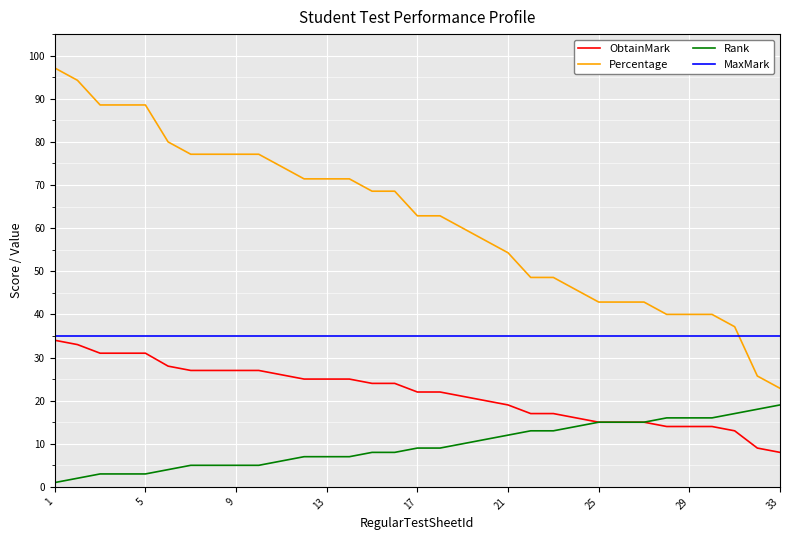

What is the highest value of the ObtainMark series?

34.0